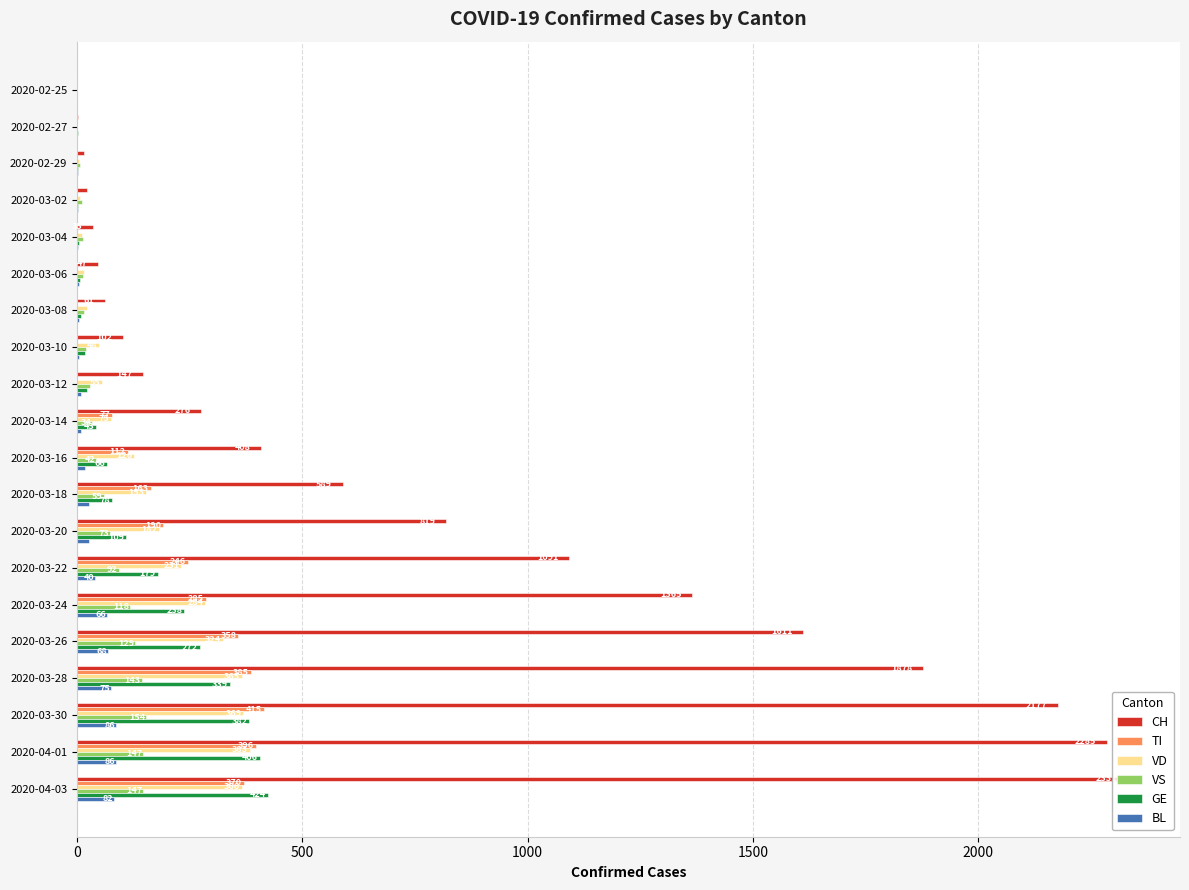

How many categories are shown in the chart?

20